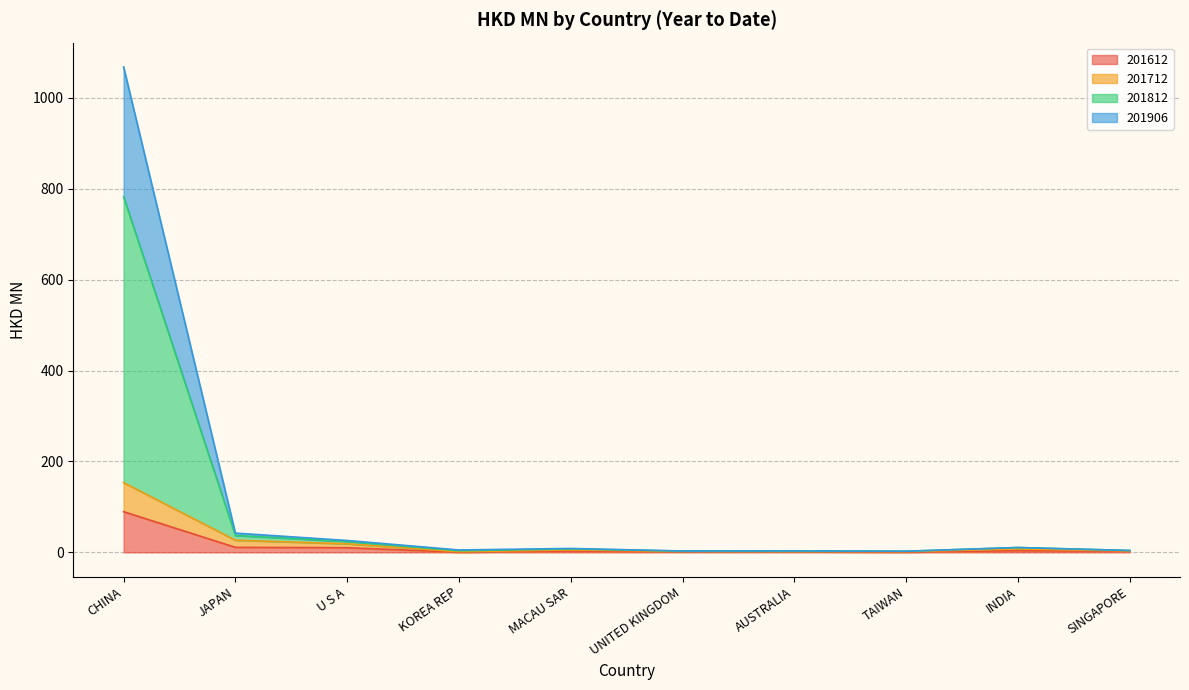

What is the difference between the second highest and second lowest values in the 201812 series?

39.3